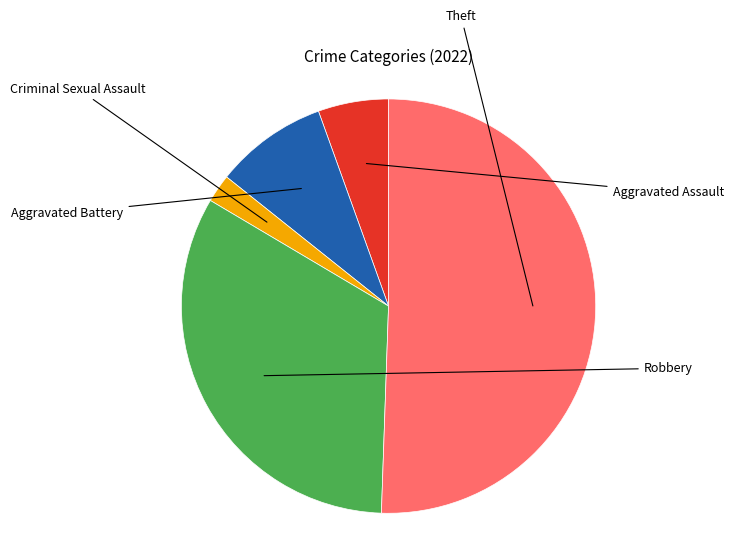

Do Theft and Aggravated Battery together represent more than half of the pie?

Yes